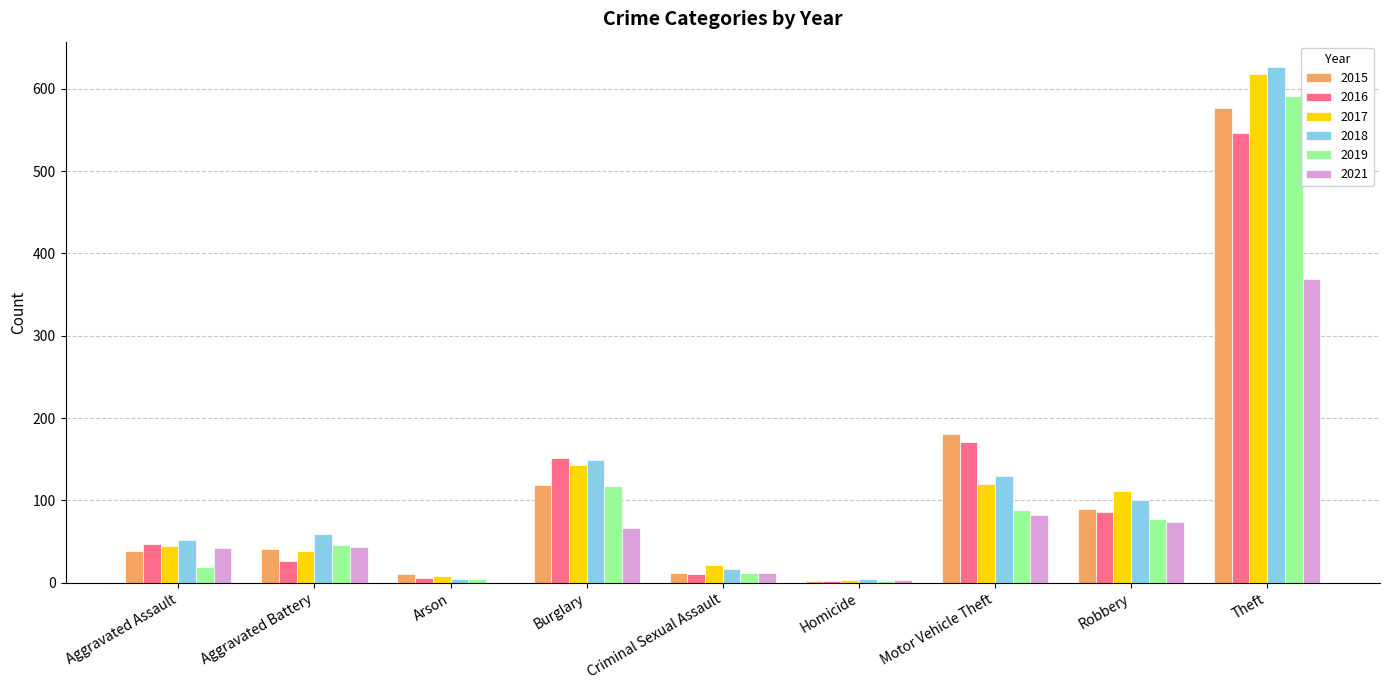

Is the value of 2019 at Criminal Sexual Assault greater than the value of 2016 at Homicide?

Yes